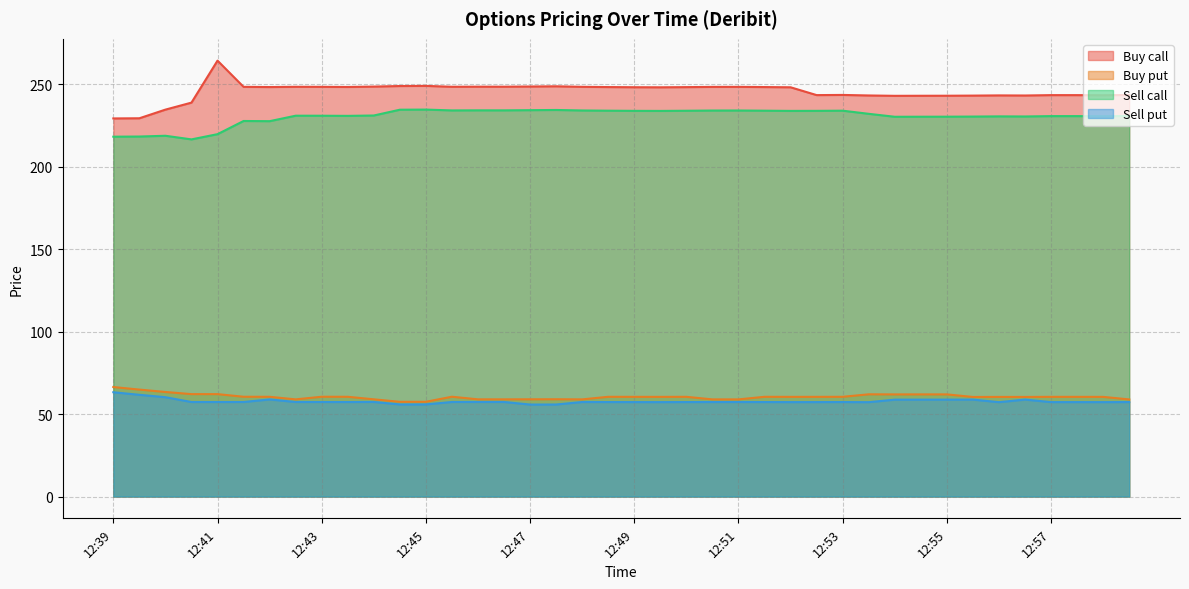

True or false: Buy put and Sell call intersect in this chart.

False